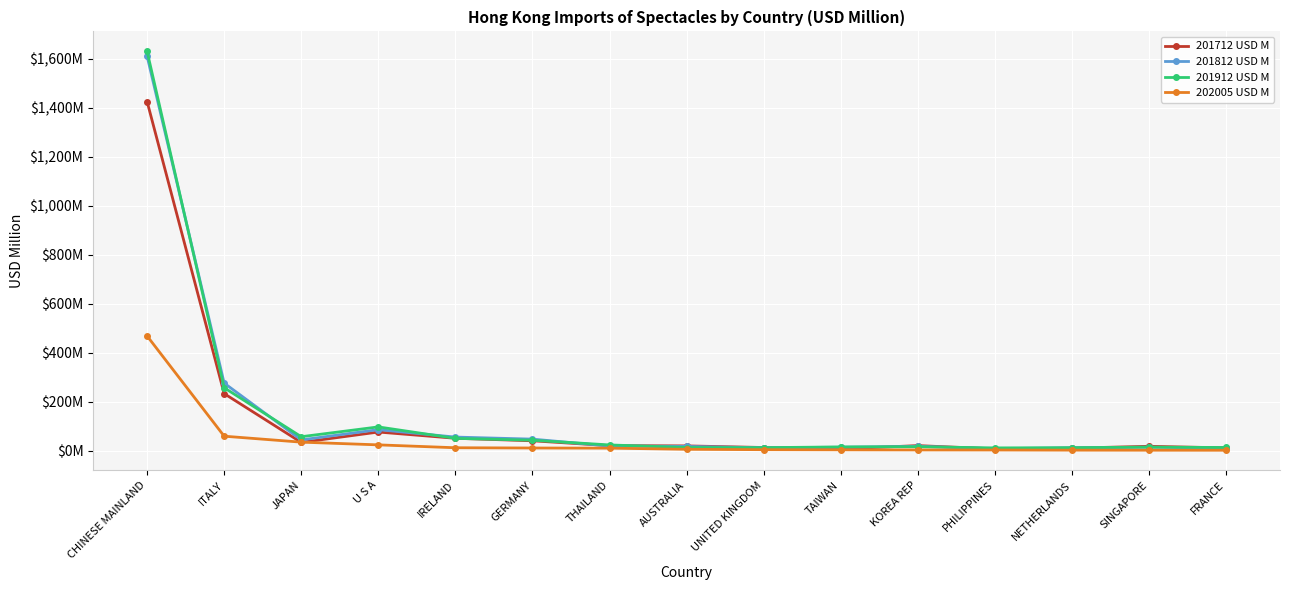

At which label does 201912 USD M reach its peak?

CHINESE MAINLAND